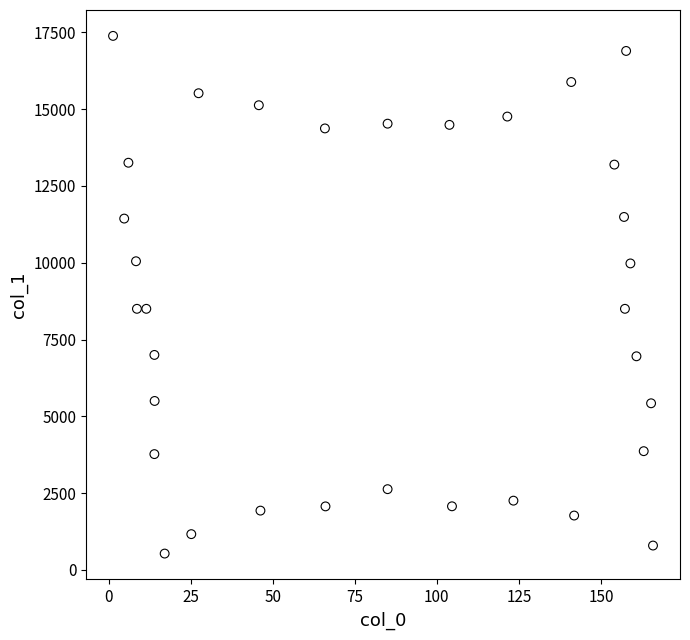

What is the range of X values (max minus min)?

164.6